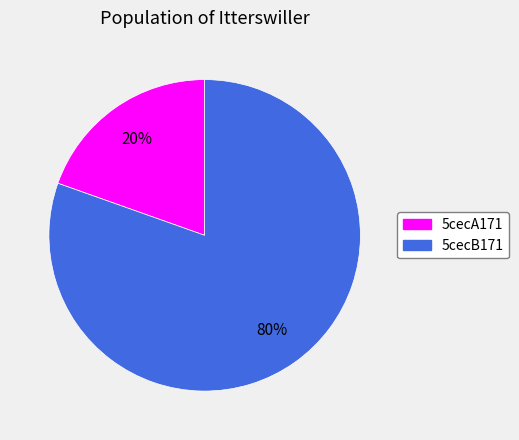

Do 5cecB171 and 5cecA171 together represent more than half of the pie?

Yes